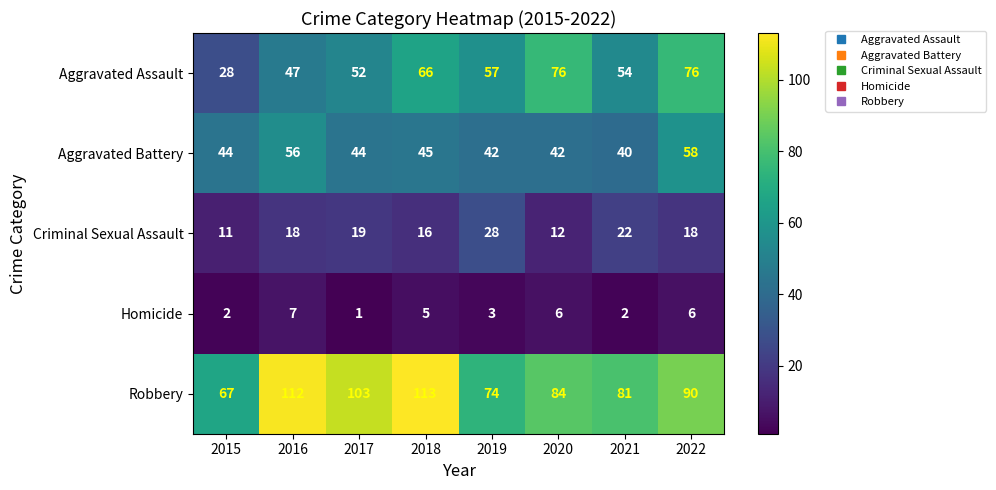

Is it true that Aggravated Battery equals 18 at 2017?

False